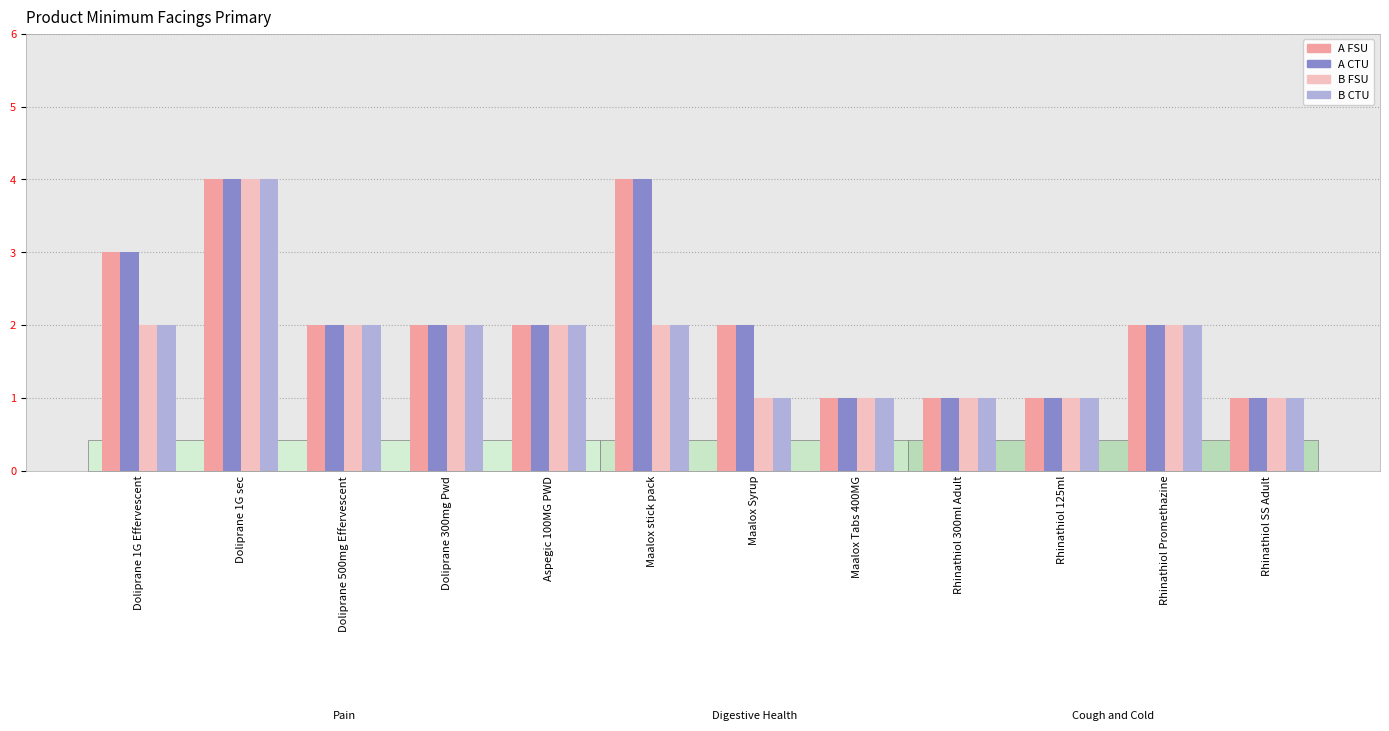

Does the chart contain stacked bars?

No